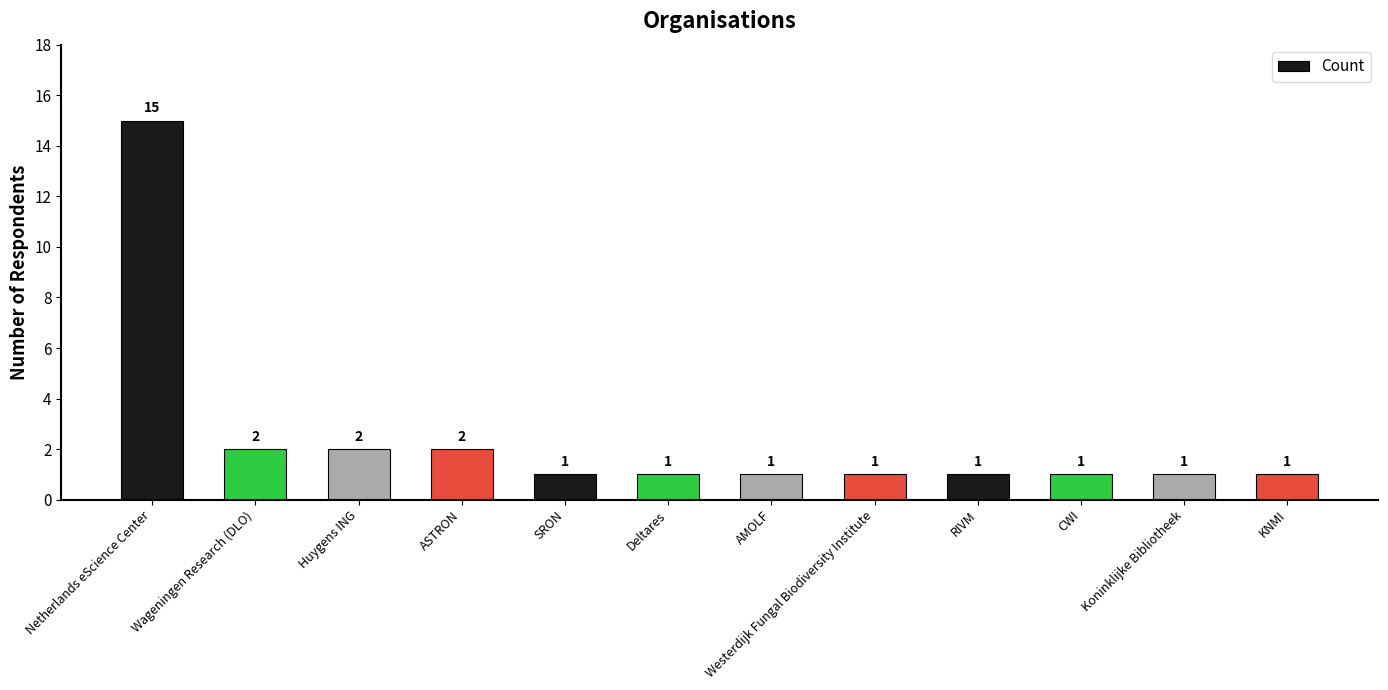

Which label corresponds to the largest value in the chart?

Netherlands eScience Center